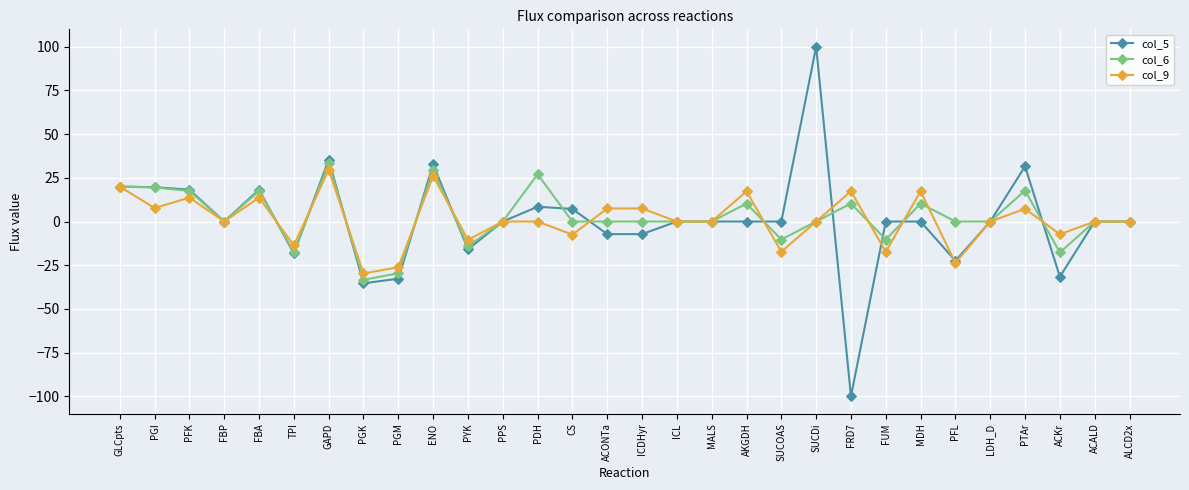

Does the chart display data point markers on the line(s)?

Yes